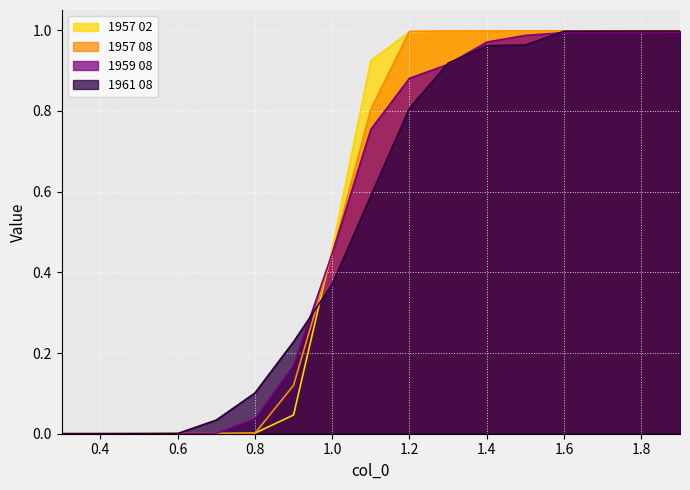

Which label corresponds to the largest value in the chart?

1.9